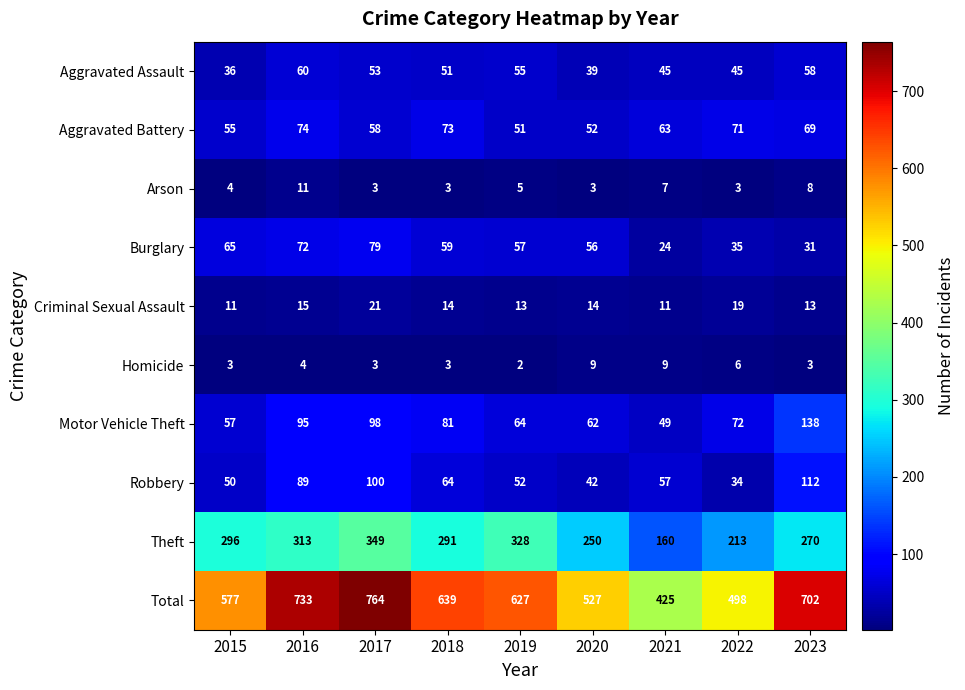

Is it true that Arson equals 7 at 2015?

False